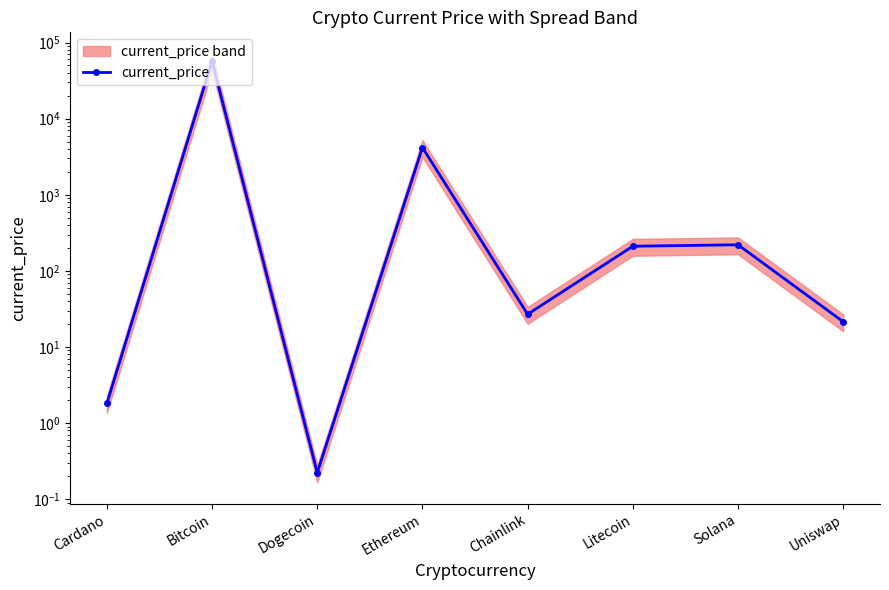

What is the difference between the maximum and minimum values?

57048.8